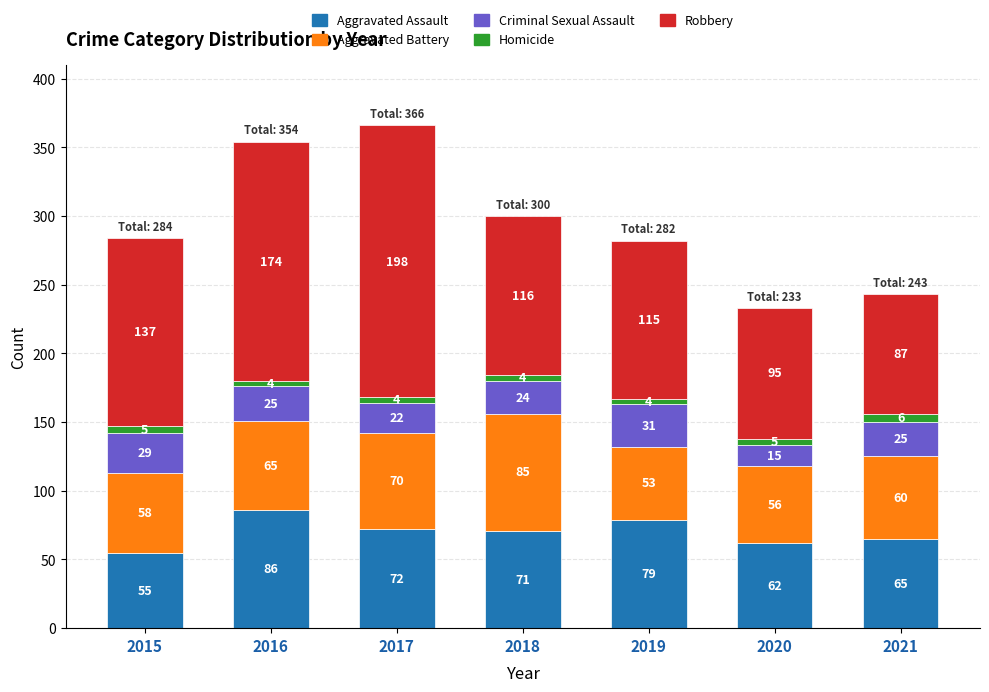

What is the lowest value of the Aggravated Assault series?

55